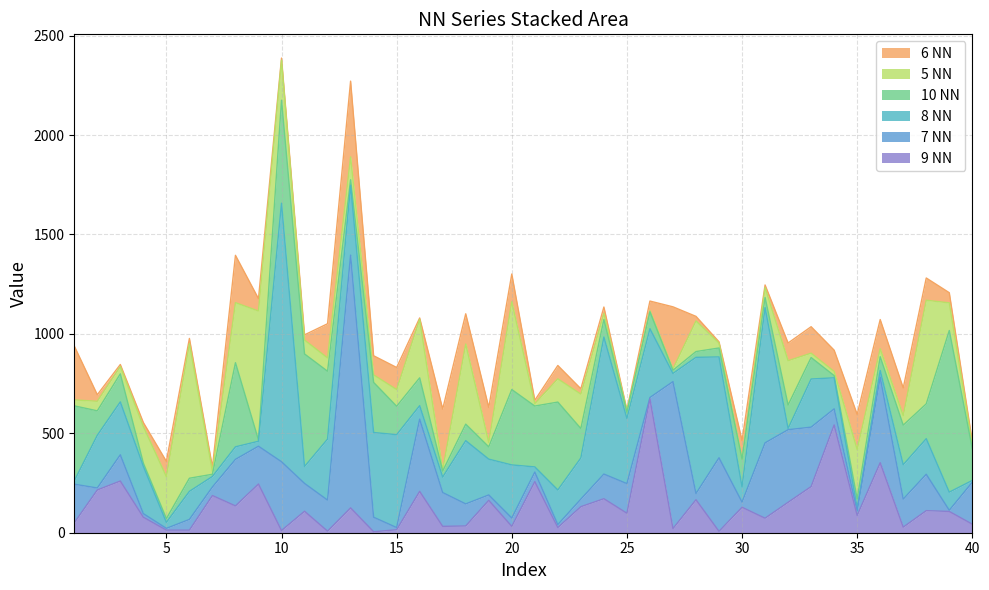

Rank the series by their maximum value, from lowest to highest.

6 NN, 9 NN, 5 NN, 10 NN, 7 NN, 8 NN